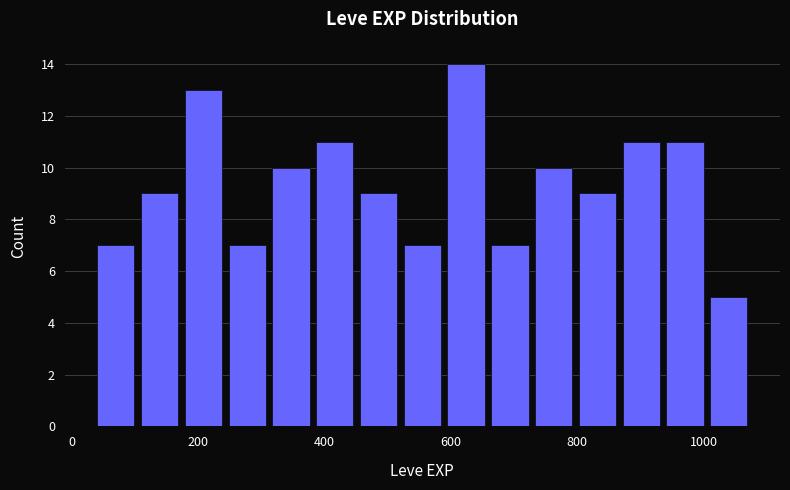

Around what value on the x-axis is the tallest bar? Give the approximate position of its centre, as read against the axis.

620